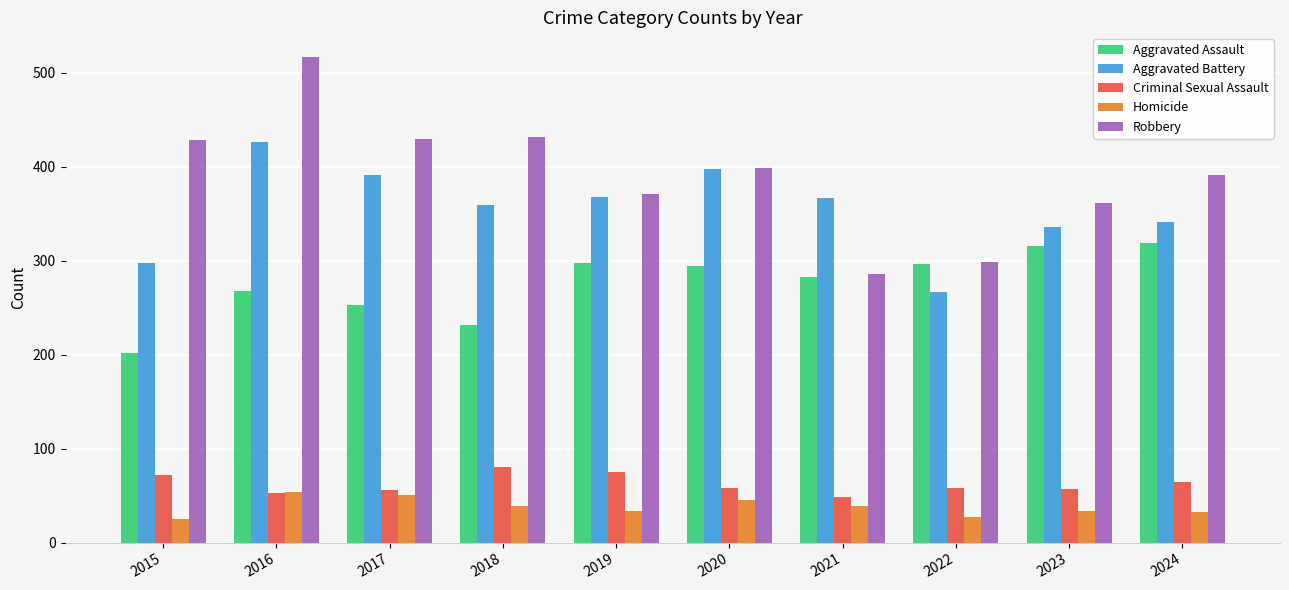

What is the difference between the second highest and minimum values in the Criminal Sexual Assault series?

26